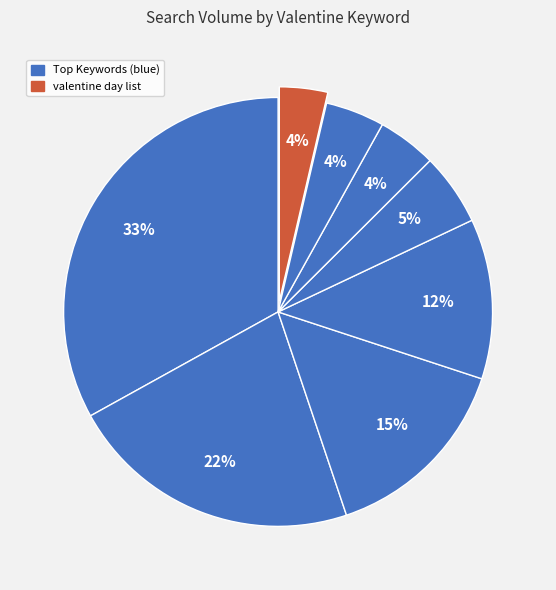

What is the smallest slice in the pie chart?

valentine day list